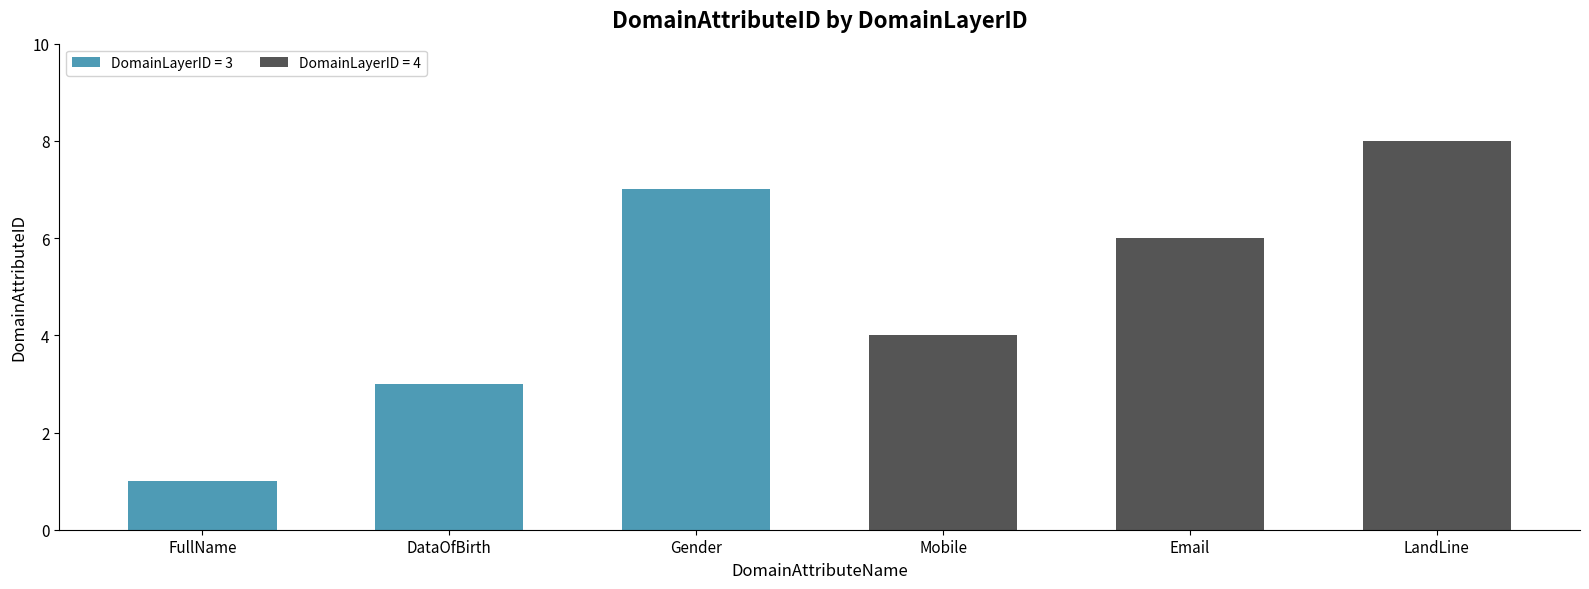

At which category is the sum across all series the highest?

LandLine